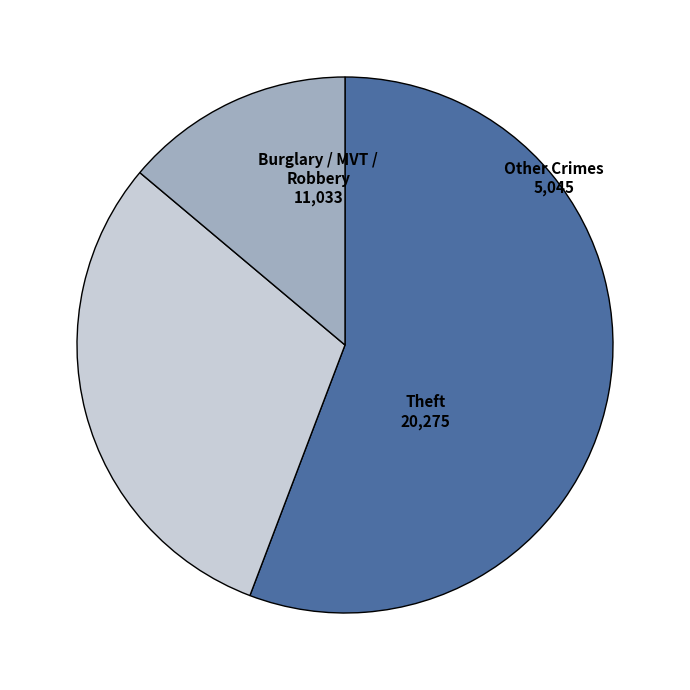

What is the ratio of the value at Theft to the value at Burglary / MVT / Robbery?

1.8